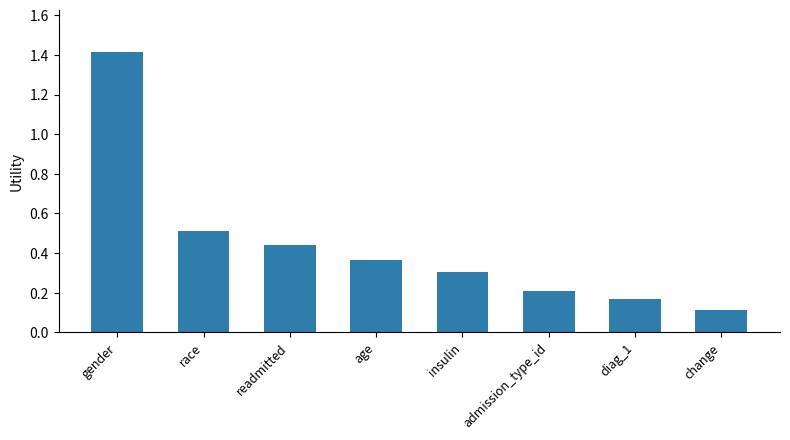

What value does the data have at change?

0.1